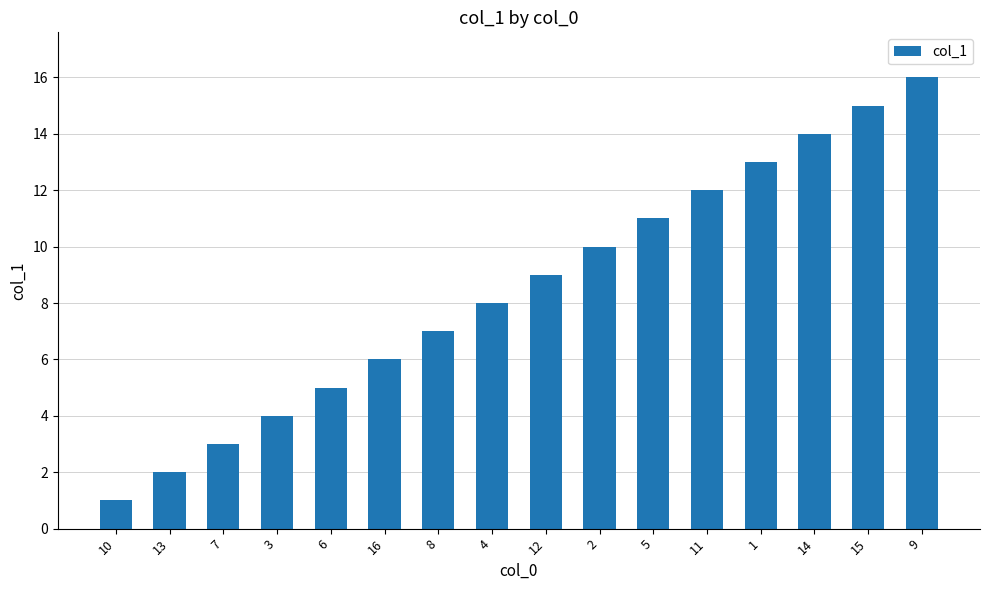

How many data points are less than 9?

8